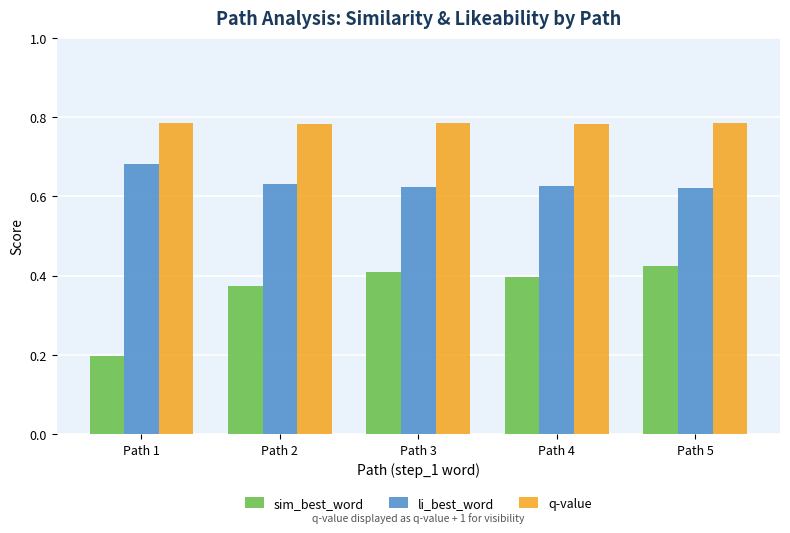

Is the value of q-value at Path 1 greater than the value of sim_best_word at Path 5?

Yes